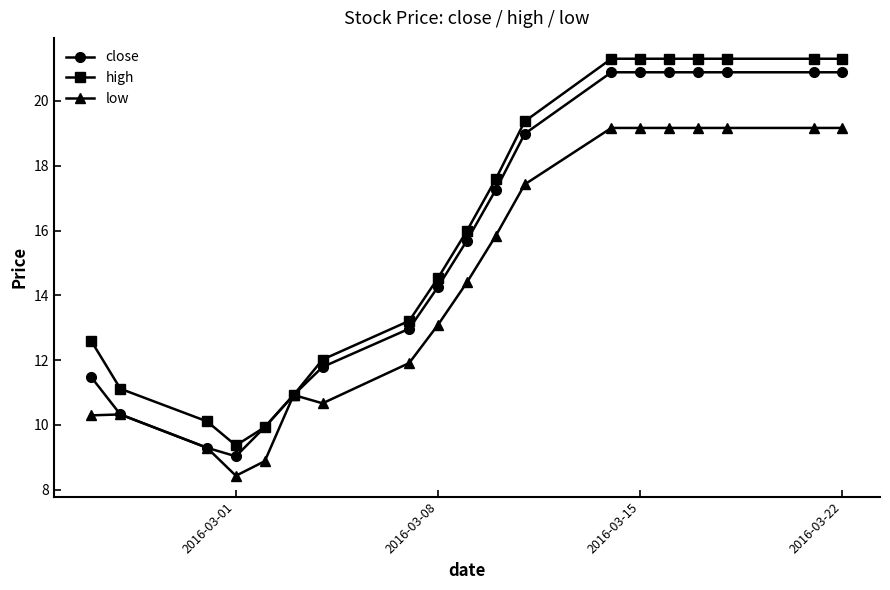

At how many categories does at least one series exceed 20?

7